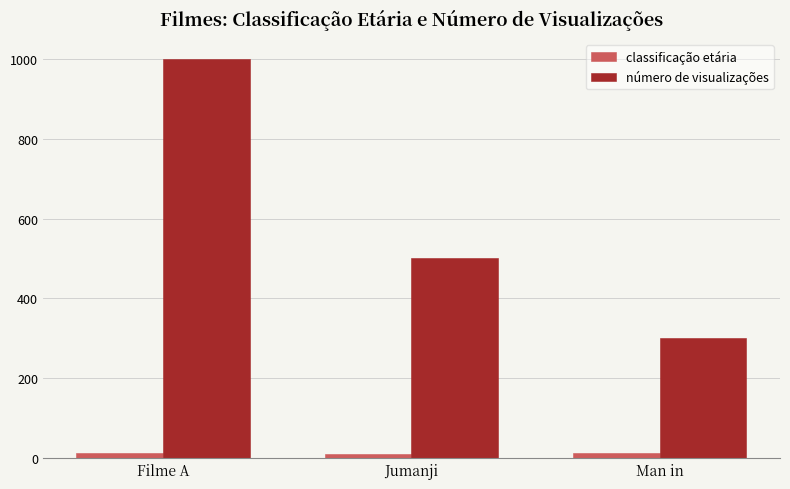

List the series in order of their overall mean, highest first.

número de visualizações, classificação etária